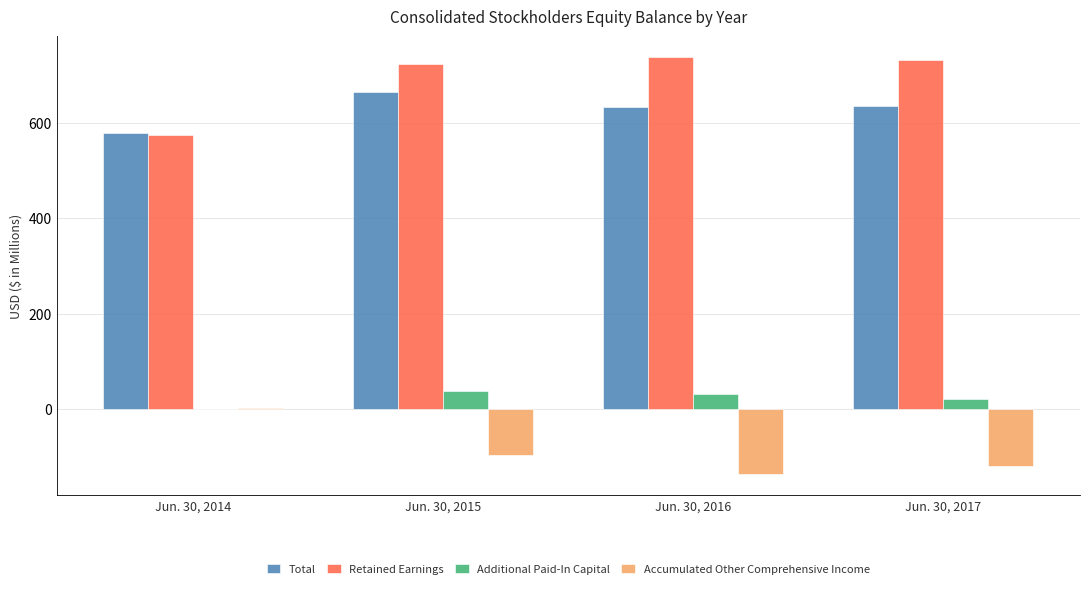

What is the spread (max minus min) of values at Jun. 30, 2017?

852.4